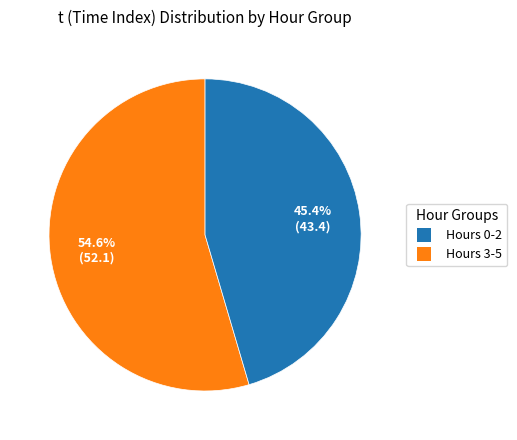

To the nearest percent, what is the difference between the largest and smallest slice percentages?

9%